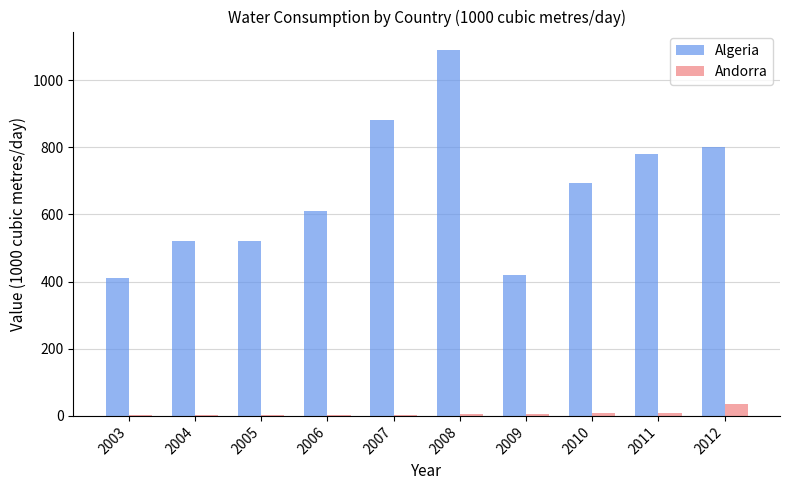

What is the sum of all Algeria values?

6724.0